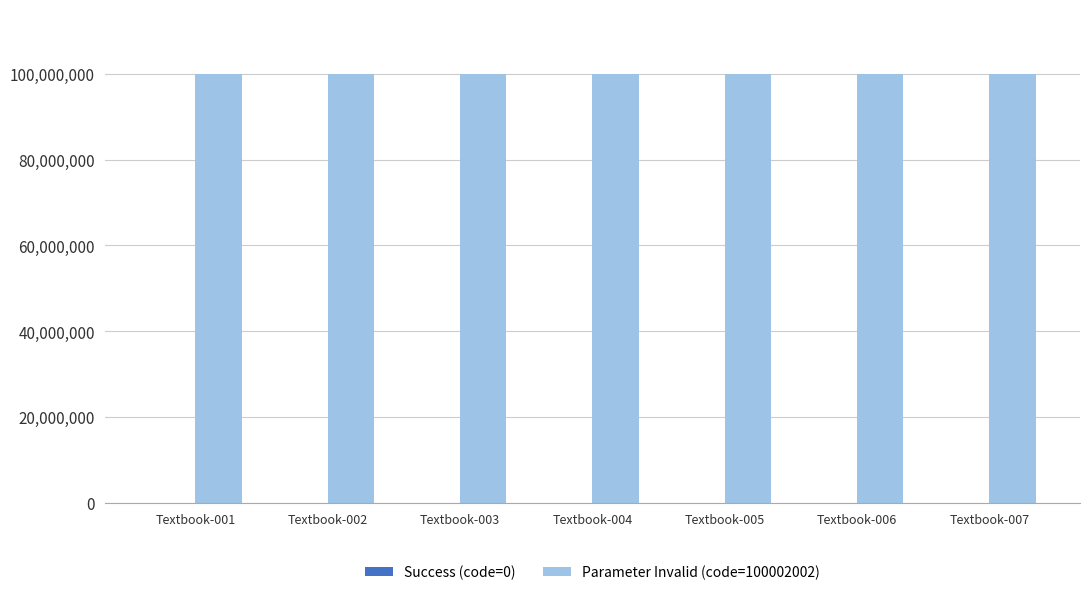

What is the sum of all Parameter Invalid (code=100002002) values?

700014014